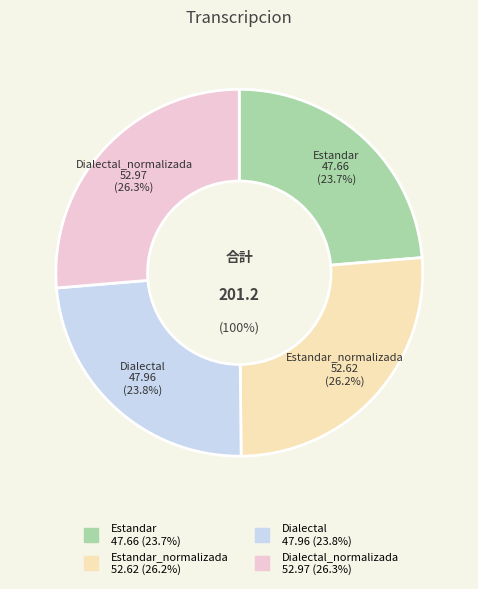

What portion of the pie excludes Dialectal?

76.2%